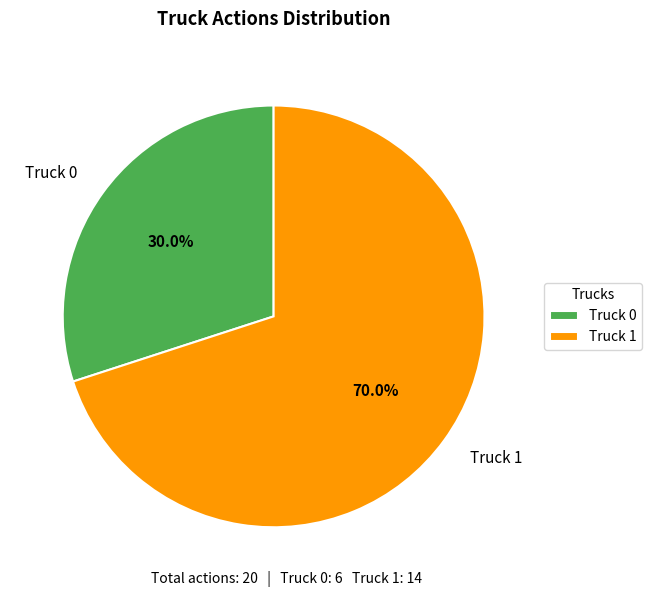

What percentage do Truck 0 and Truck 1 together represent?

100.0%